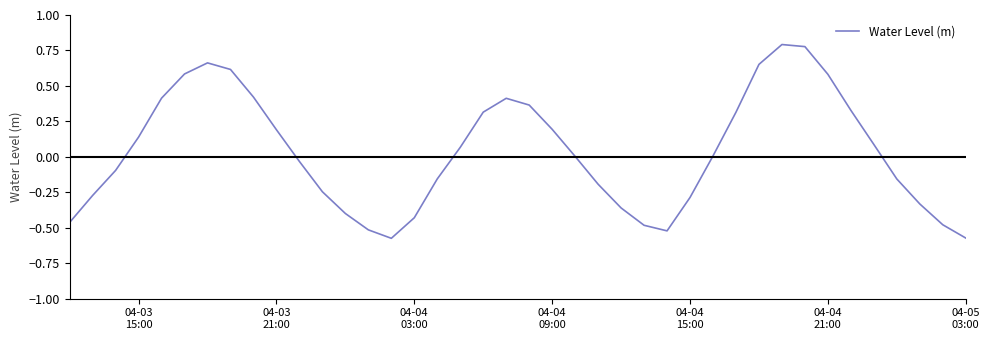

What is the difference between the maximum and minimum values?

1.4